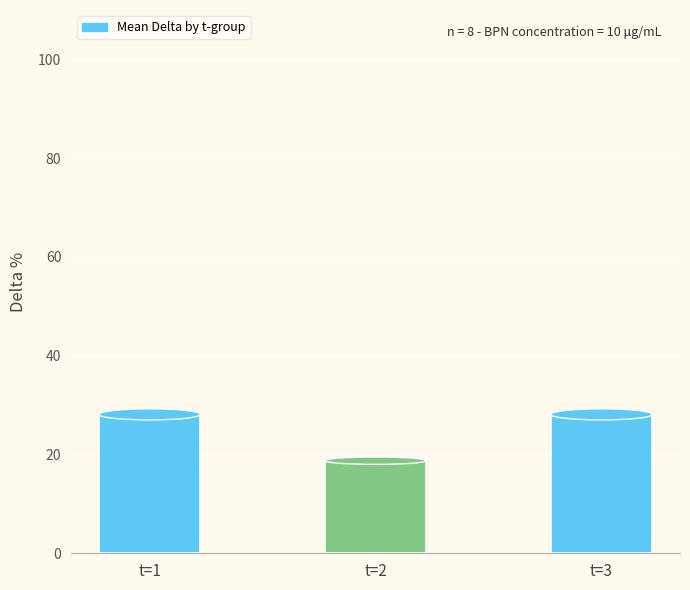

Reading right to left, transcribe all the data shown in this chart.

t=3=28.1	t=2=18.8	t=1=28.1